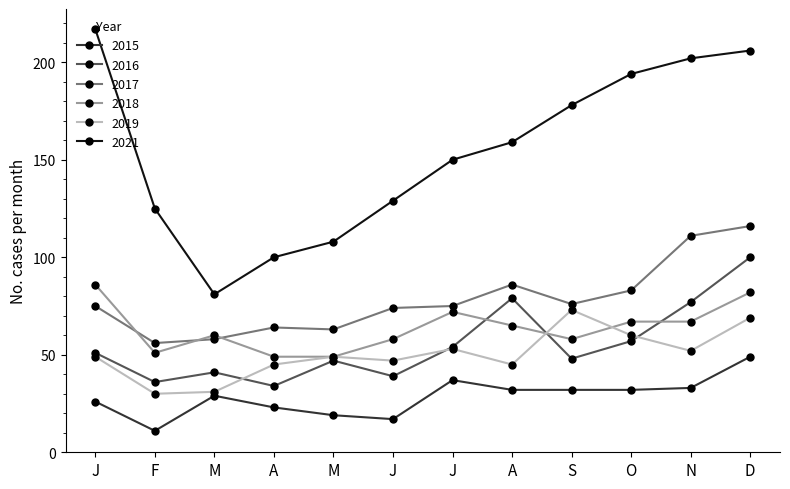

True or false: 2017 has more than 2 interior local peaks.

False